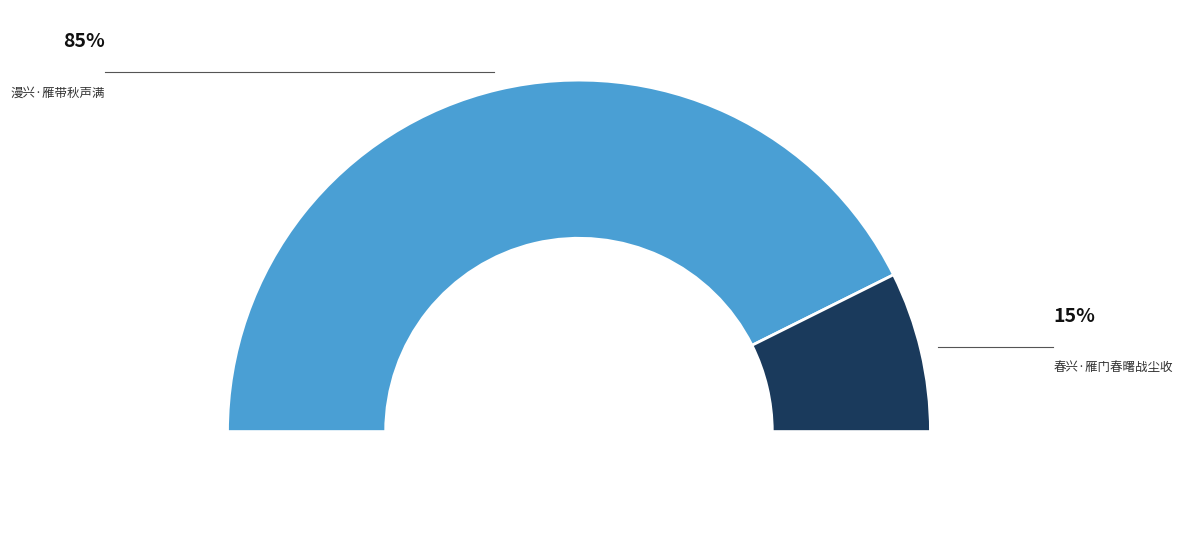

Combined, do 春兴·雁门春曙战尘收 and 漫兴·雁带秋声满 account for over 50%?

Yes